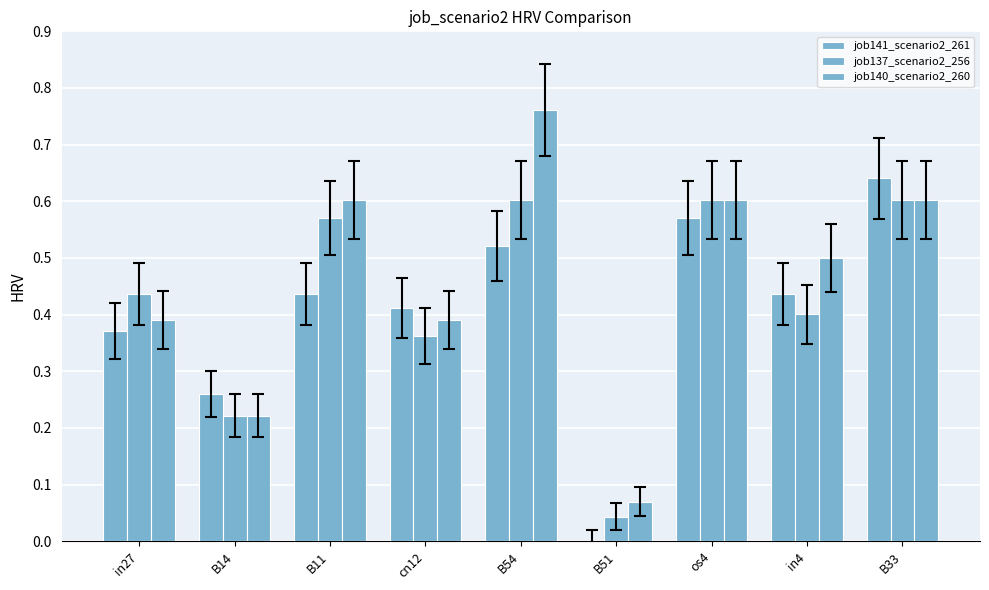

Reading left to right, extract all data points from this chart.

job141_scenario2_261: in27=0.4	B14=0.3	B11=0.4	cn12=0.4	B54=0.5	B51=0.0	os4=0.6	in4=0.4	B33=0.6
job137_scenario2_256: in27=0.4	B14=0.2	B11=0.6	cn12=0.4	B54=0.6	B51=0.0	os4=0.6	in4=0.4	B33=0.6
job140_scenario2_260: in27=0.4	B14=0.2	B11=0.6	cn12=0.4	B54=0.8	B51=0.1	os4=0.6	in4=0.5	B33=0.6